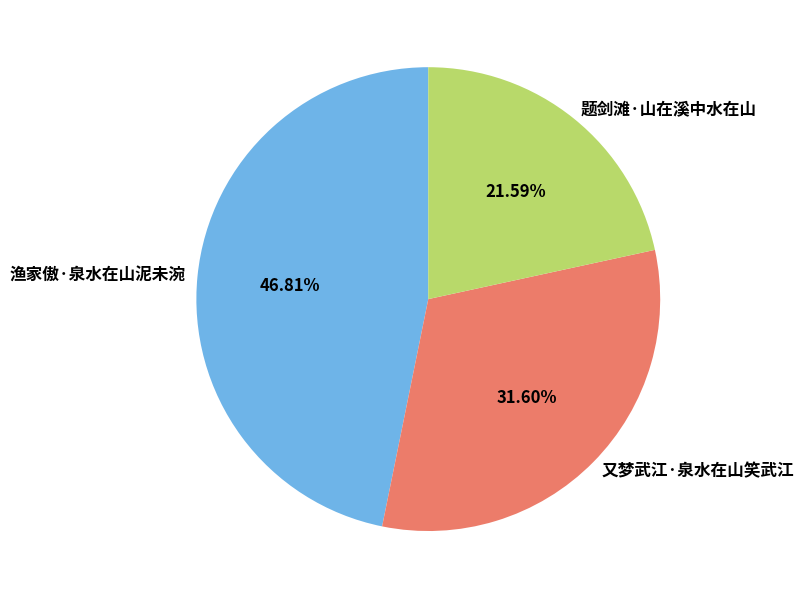

What percentage is the 题剑滩·山在溪中水在山 slice, to the nearest percent?

22%